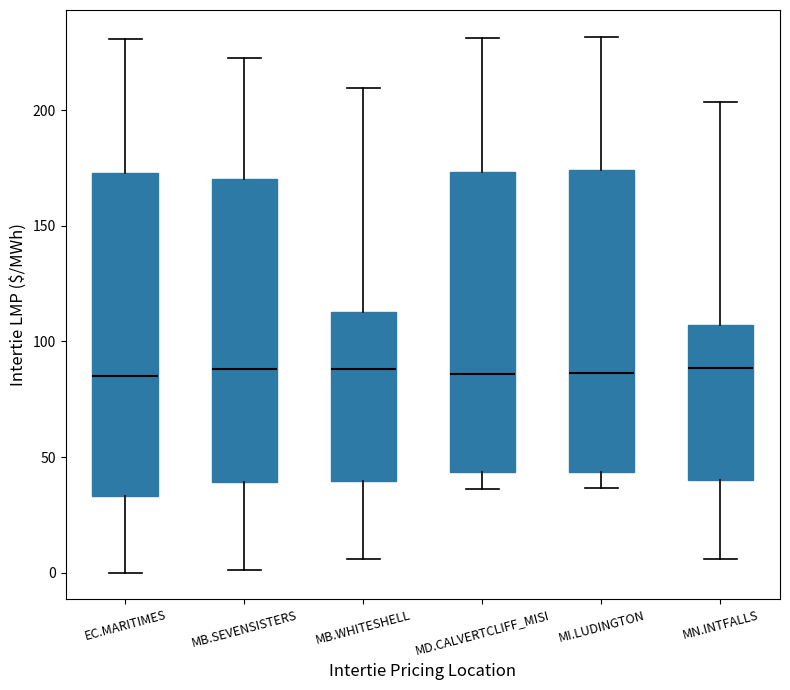

Reading left to right, transcribe this box plot: for each box, give where its median line is, the range the box spans, and where its two whiskers end, as read against the y-axis. The values are not printed on the chart, so give them approximately, as read against the axis.

EC.MARITIMES: median 85, box 35 to 175, whiskers 0 to 230
MB.SEVENSISTERS: median 90, box 40 to 170, whiskers 0 to 225
MB.WHITESHELL: median 90, box 40 to 115, whiskers 5 to 210
MD.CALVERTCLIFF_MISI: median 85, box 45 to 175, whiskers 35 to 230
MI.LUDINGTON: median 85, box 45 to 175, whiskers 35 to 230
MN.INTFALLS: median 90, box 40 to 105, whiskers 5 to 205